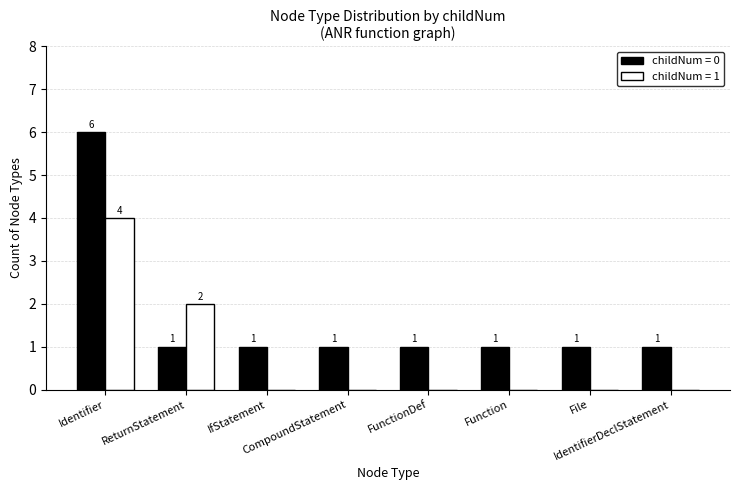

How many childNum = 1 values are between 0 and 2?

7